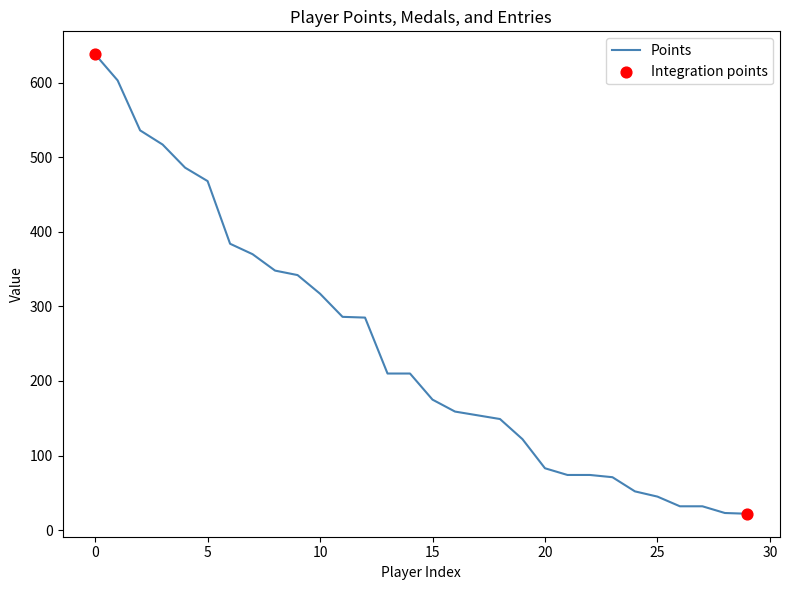

What is the difference between the maximum and minimum values?

616